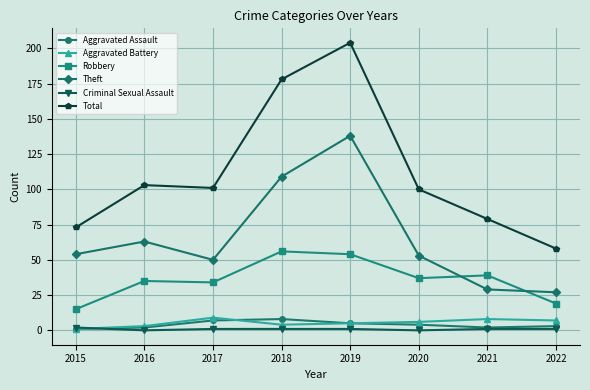

At which category is the sum across all series the highest?

2019